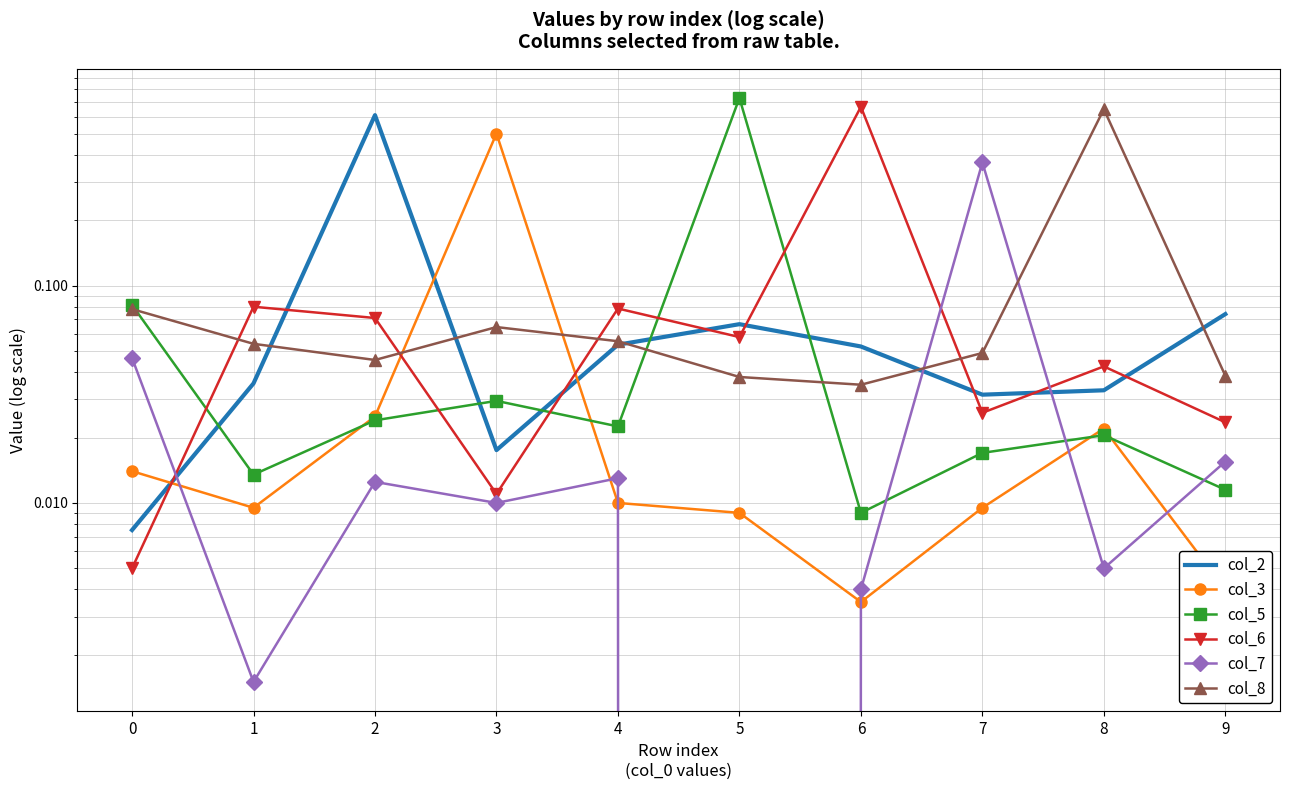

True or false: col_8 has more than 1 points higher than both neighbors.

True